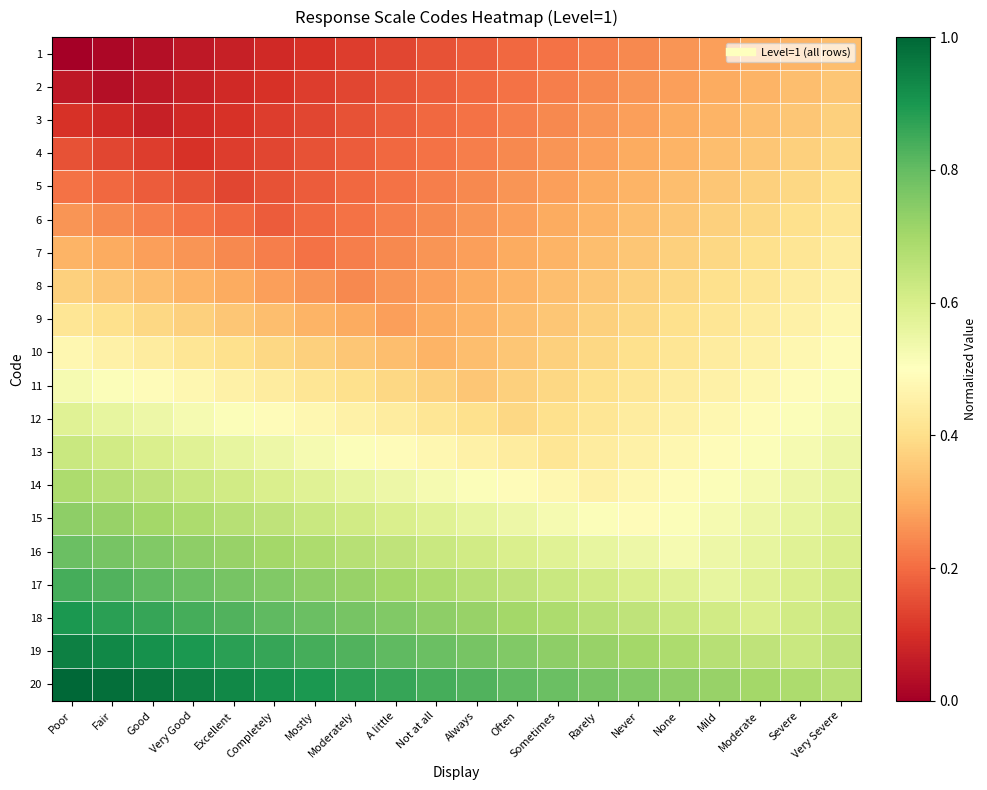

Reading left to right, transcribe all the data shown in this chart.

1: Poor=0.0	Fair=0.0	Good=0.0	Very Good=0.1	Excellent=0.1	Completely=0.1	Mostly=0.1	Moderately=0.1	A little=0.1	Not at all=0.2	Always=0.2	Often=0.2	Sometimes=0.2	Rarely=0.2	Never=0.2	None=0.3	Mild=0.3	Moderate=0.3	Severe=0.3	Very Severe=0.3
2: Poor=0.1	Fair=0.0	Good=0.1	Very Good=0.1	Excellent=0.1	Completely=0.1	Mostly=0.1	Moderately=0.1	A little=0.2	Not at all=0.2	Always=0.2	Often=0.2	Sometimes=0.2	Rarely=0.2	Never=0.3	None=0.3	Mild=0.3	Moderate=0.3	Severe=0.3	Very Severe=0.4
3: Poor=0.1	Fair=0.1	Good=0.1	Very Good=0.1	Excellent=0.1	Completely=0.1	Mostly=0.1	Moderately=0.2	A little=0.2	Not at all=0.2	Always=0.2	Often=0.2	Sometimes=0.2	Rarely=0.3	Never=0.3	None=0.3	Mild=0.3	Moderate=0.3	Severe=0.4	Very Severe=0.4
4: Poor=0.2	Fair=0.1	Good=0.1	Very Good=0.1	Excellent=0.1	Completely=0.1	Mostly=0.2	Moderately=0.2	A little=0.2	Not at all=0.2	Always=0.2	Often=0.2	Sometimes=0.3	Rarely=0.3	Never=0.3	None=0.3	Mild=0.3	Moderate=0.4	Severe=0.4	Very Severe=0.4
5: Poor=0.2	Fair=0.2	Good=0.2	Very Good=0.2	Excellent=0.1	Completely=0.2	Mostly=0.2	Moderately=0.2	A little=0.2	Not at all=0.2	Always=0.2	Often=0.3	Sometimes=0.3	Rarely=0.3	Never=0.3	None=0.3	Mild=0.4	Moderate=0.4	Severe=0.4	Very Severe=0.4
6: Poor=0.3	Fair=0.2	Good=0.2	Very Good=0.2	Excellent=0.2	Completely=0.2	Mostly=0.2	Moderately=0.2	A little=0.2	Not at all=0.2	Always=0.3	Often=0.3	Sometimes=0.3	Rarely=0.3	Never=0.3	None=0.4	Mild=0.4	Moderate=0.4	Severe=0.4	Very Severe=0.4
7: Poor=0.3	Fair=0.3	Good=0.3	Very Good=0.3	Excellent=0.2	Completely=0.2	Mostly=0.2	Moderately=0.2	A little=0.2	Not at all=0.3	Always=0.3	Often=0.3	Sometimes=0.3	Rarely=0.3	Never=0.4	None=0.4	Mild=0.4	Moderate=0.4	Severe=0.4	Very Severe=0.4
8: Poor=0.4	Fair=0.4	Good=0.3	Very Good=0.3	Excellent=0.3	Completely=0.3	Mostly=0.3	Moderately=0.2	A little=0.3	Not at all=0.3	Always=0.3	Often=0.3	Sometimes=0.3	Rarely=0.4	Never=0.4	None=0.4	Mild=0.4	Moderate=0.4	Severe=0.4	Very Severe=0.5
9: Poor=0.4	Fair=0.4	Good=0.4	Very Good=0.4	Excellent=0.4	Completely=0.3	Mostly=0.3	Moderately=0.3	A little=0.3	Not at all=0.3	Always=0.3	Often=0.3	Sometimes=0.4	Rarely=0.4	Never=0.4	None=0.4	Mild=0.4	Moderate=0.4	Severe=0.5	Very Severe=0.5
10: Poor=0.5	Fair=0.5	Good=0.4	Very Good=0.4	Excellent=0.4	Completely=0.4	Mostly=0.4	Moderately=0.4	A little=0.3	Not at all=0.3	Always=0.3	Often=0.4	Sometimes=0.4	Rarely=0.4	Never=0.4	None=0.4	Mild=0.4	Moderate=0.5	Severe=0.5	Very Severe=0.5
11: Poor=0.5	Fair=0.5	Good=0.5	Very Good=0.5	Excellent=0.5	Completely=0.4	Mostly=0.4	Moderately=0.4	A little=0.4	Not at all=0.4	Always=0.4	Often=0.4	Sometimes=0.4	Rarely=0.4	Never=0.4	None=0.4	Mild=0.5	Moderate=0.5	Severe=0.5	Very Severe=0.5
12: Poor=0.6	Fair=0.6	Good=0.5	Very Good=0.5	Excellent=0.5	Completely=0.5	Mostly=0.5	Moderately=0.5	A little=0.4	Not at all=0.4	Always=0.4	Often=0.4	Sometimes=0.4	Rarely=0.4	Never=0.4	None=0.5	Mild=0.5	Moderate=0.5	Severe=0.5	Very Severe=0.5
13: Poor=0.6	Fair=0.6	Good=0.6	Very Good=0.6	Excellent=0.6	Completely=0.5	Mostly=0.5	Moderately=0.5	A little=0.5	Not at all=0.5	Always=0.5	Often=0.4	Sometimes=0.4	Rarely=0.4	Never=0.5	None=0.5	Mild=0.5	Moderate=0.5	Severe=0.5	Very Severe=0.5
14: Poor=0.7	Fair=0.7	Good=0.6	Very Good=0.6	Excellent=0.6	Completely=0.6	Mostly=0.6	Moderately=0.6	A little=0.5	Not at all=0.5	Always=0.5	Often=0.5	Sometimes=0.5	Rarely=0.5	Never=0.5	None=0.5	Mild=0.5	Moderate=0.5	Severe=0.5	Very Severe=0.6
15: Poor=0.7	Fair=0.7	Good=0.7	Very Good=0.7	Excellent=0.7	Completely=0.6	Mostly=0.6	Moderately=0.6	A little=0.6	Not at all=0.6	Always=0.6	Often=0.5	Sometimes=0.5	Rarely=0.5	Never=0.5	None=0.5	Mild=0.5	Moderate=0.5	Severe=0.6	Very Severe=0.6
16: Poor=0.8	Fair=0.8	Good=0.8	Very Good=0.7	Excellent=0.7	Completely=0.7	Mostly=0.7	Moderately=0.7	A little=0.6	Not at all=0.6	Always=0.6	Often=0.6	Sometimes=0.6	Rarely=0.6	Never=0.5	None=0.5	Mild=0.5	Moderate=0.6	Severe=0.6	Very Severe=0.6
17: Poor=0.8	Fair=0.8	Good=0.8	Very Good=0.8	Excellent=0.8	Completely=0.8	Mostly=0.7	Moderately=0.7	A little=0.7	Not at all=0.7	Always=0.7	Often=0.6	Sometimes=0.6	Rarely=0.6	Never=0.6	None=0.6	Mild=0.6	Moderate=0.6	Severe=0.6	Very Severe=0.6
18: Poor=0.9	Fair=0.9	Good=0.9	Very Good=0.8	Excellent=0.8	Completely=0.8	Mostly=0.8	Moderately=0.8	A little=0.8	Not at all=0.7	Always=0.7	Often=0.7	Sometimes=0.7	Rarely=0.7	Never=0.6	None=0.6	Mild=0.6	Moderate=0.6	Severe=0.6	Very Severe=0.6
19: Poor=0.9	Fair=0.9	Good=0.9	Very Good=0.9	Excellent=0.9	Completely=0.9	Mostly=0.8	Moderately=0.8	A little=0.8	Not at all=0.8	Always=0.8	Often=0.8	Sometimes=0.7	Rarely=0.7	Never=0.7	None=0.7	Mild=0.7	Moderate=0.6	Severe=0.6	Very Severe=0.6
20: Poor=1.0	Fair=1.0	Good=1.0	Very Good=0.9	Excellent=0.9	Completely=0.9	Mostly=0.9	Moderately=0.9	A little=0.9	Not at all=0.8	Always=0.8	Often=0.8	Sometimes=0.8	Rarely=0.8	Never=0.8	None=0.7	Mild=0.7	Moderate=0.7	Severe=0.7	Very Severe=0.7